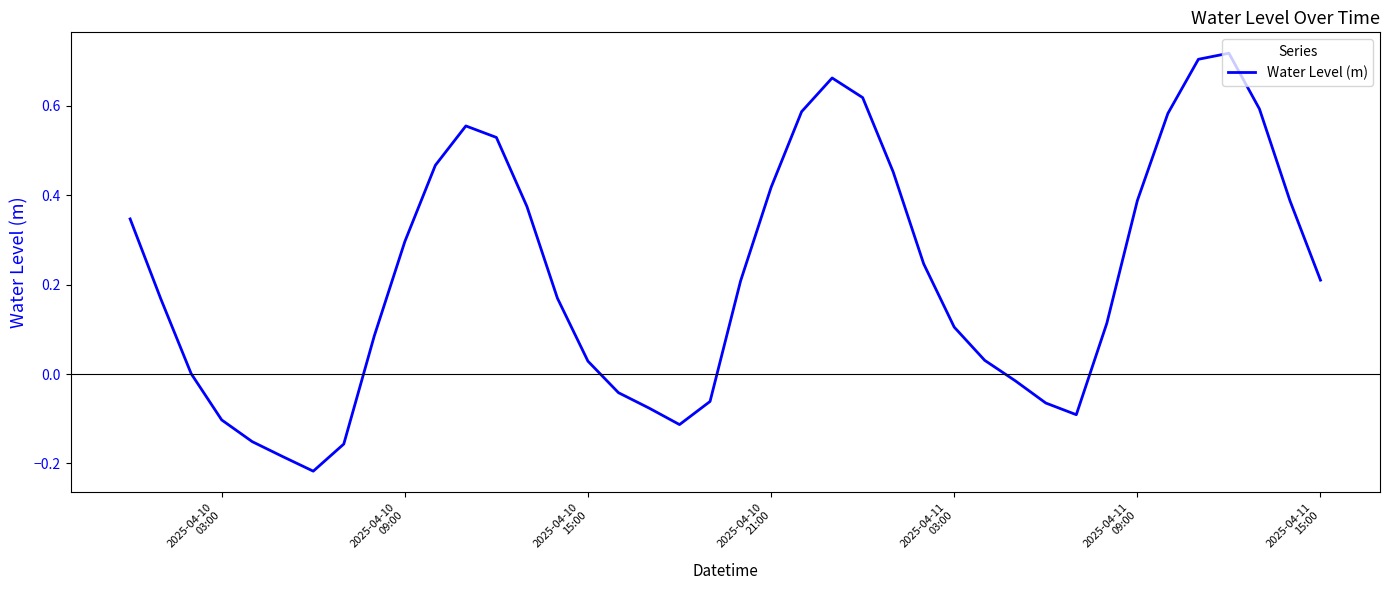

Does the chart display data point markers on the line(s)?

No